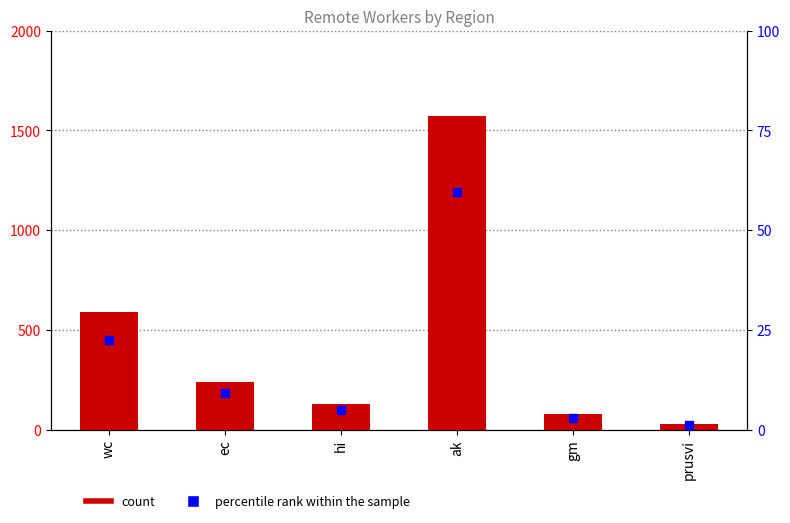

Which series has the largest total across all categories?

Remote